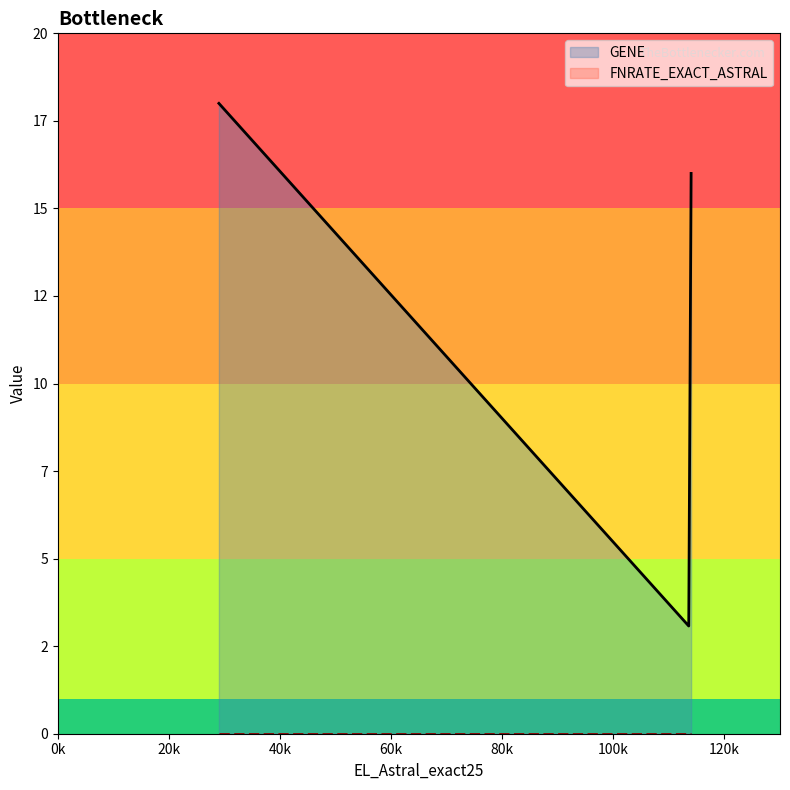

At 29, list the series in order from largest to smallest.

GENE, FNRATE_EXACT_ASTRAL